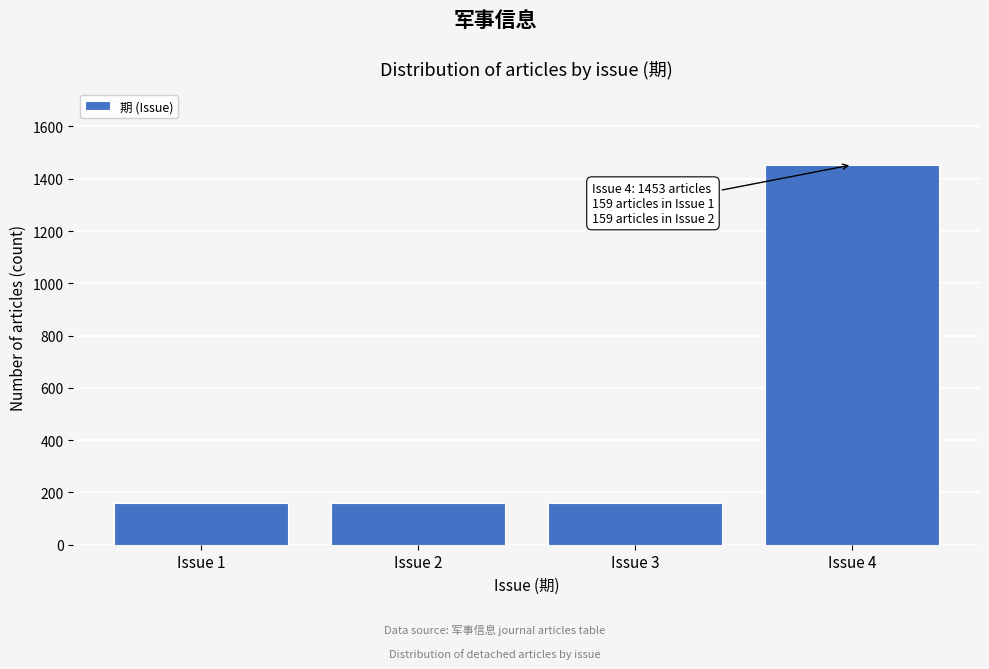

Approximately how many times larger is the value at Issue 4 compared to Issue 1?

9.1